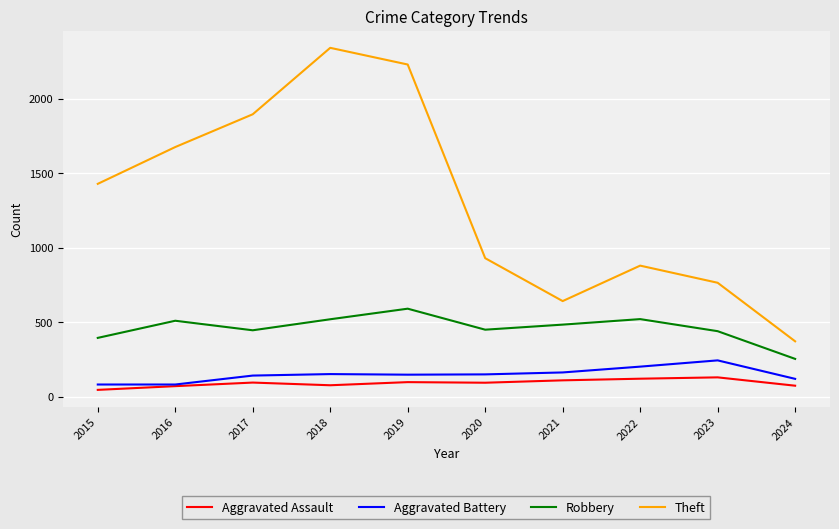

What is the difference between the Aggravated Assault values at 2015 and 2021?

64